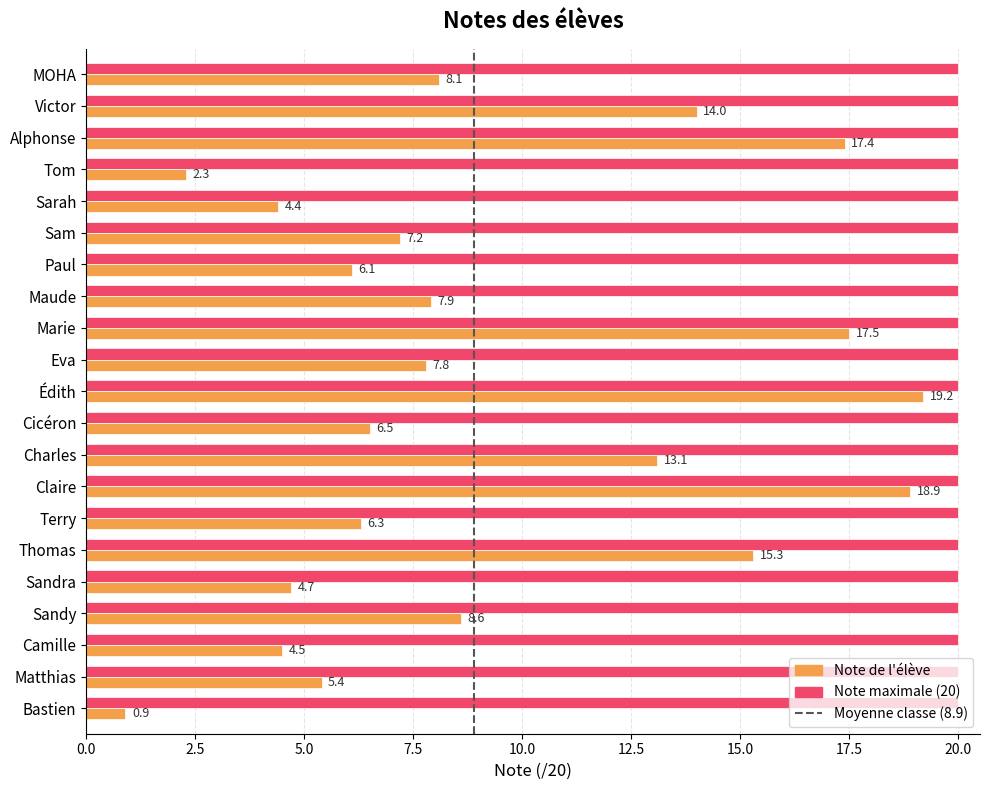

What is the total value across all series at Édith?

39.2